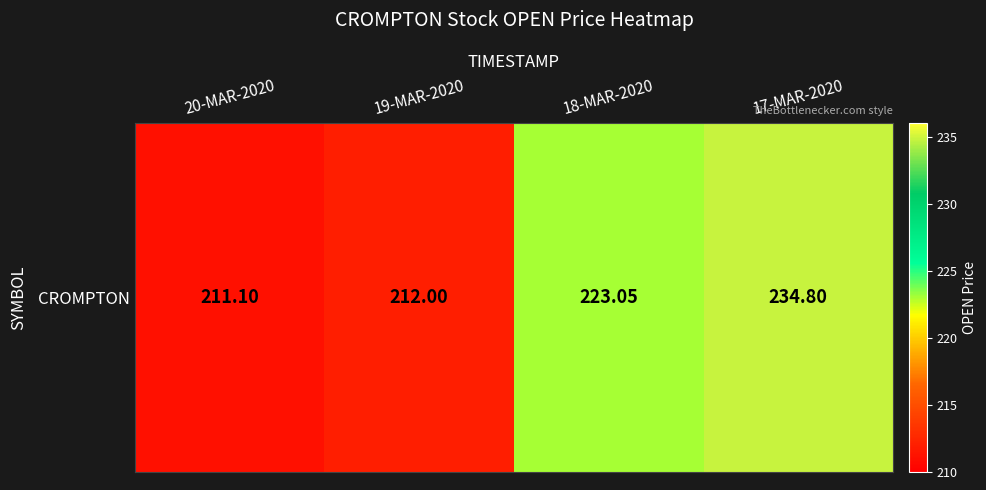

List the labels in order of value, smallest first.

20-MAR-2020, 19-MAR-2020, 18-MAR-2020, 17-MAR-2020